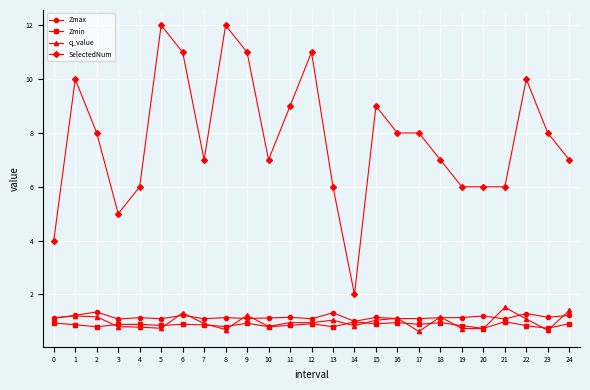

What is the value of the q_value point at the 17th from the left?

1.1